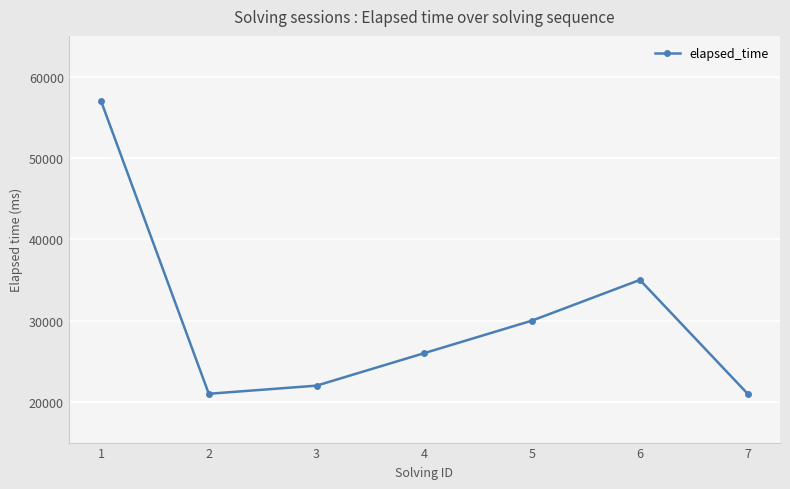

What is the change in value from 2 to 3?

+1000